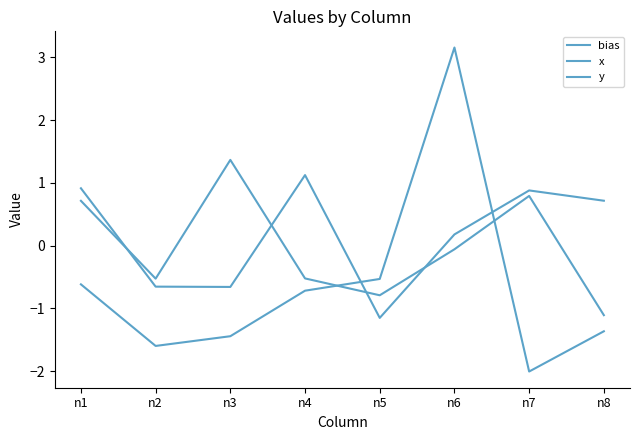

How many lines are shown in the chart?

3